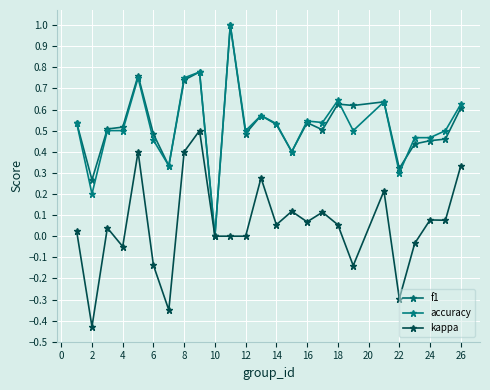

How many lines are shown in the chart?

3